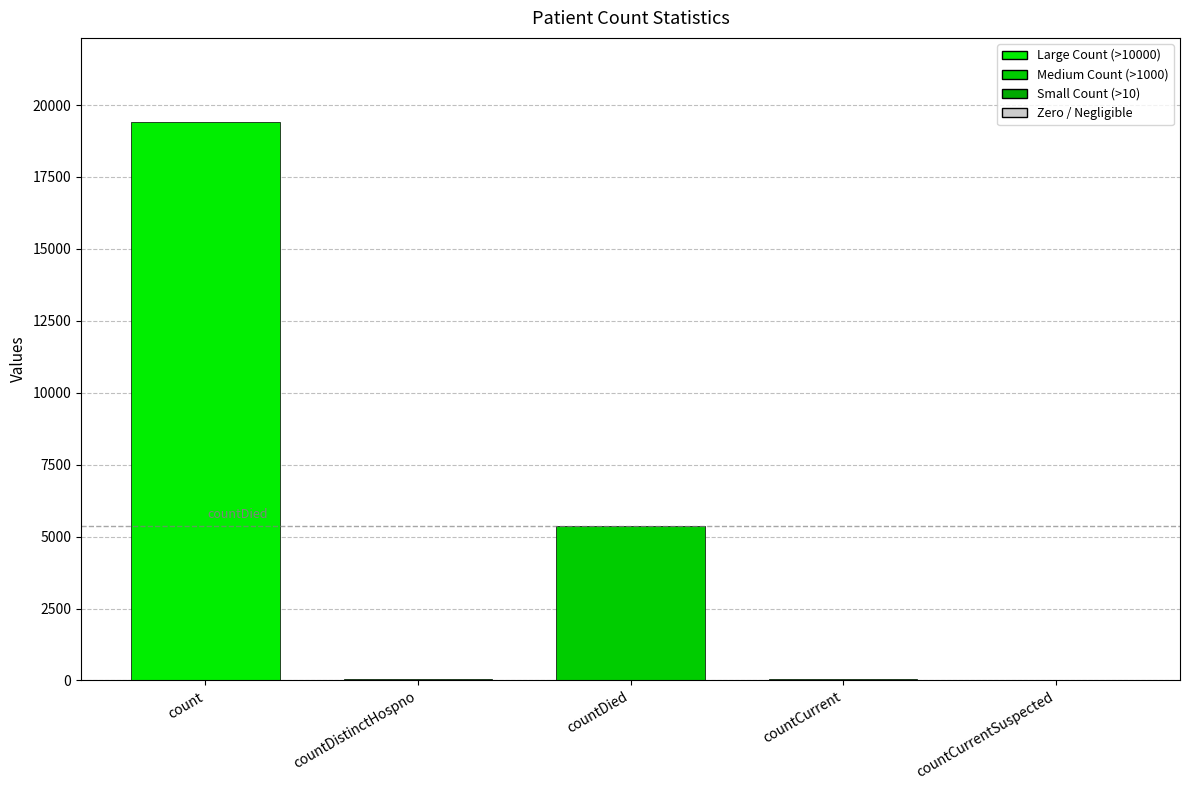

What is the sum of all values?

24875